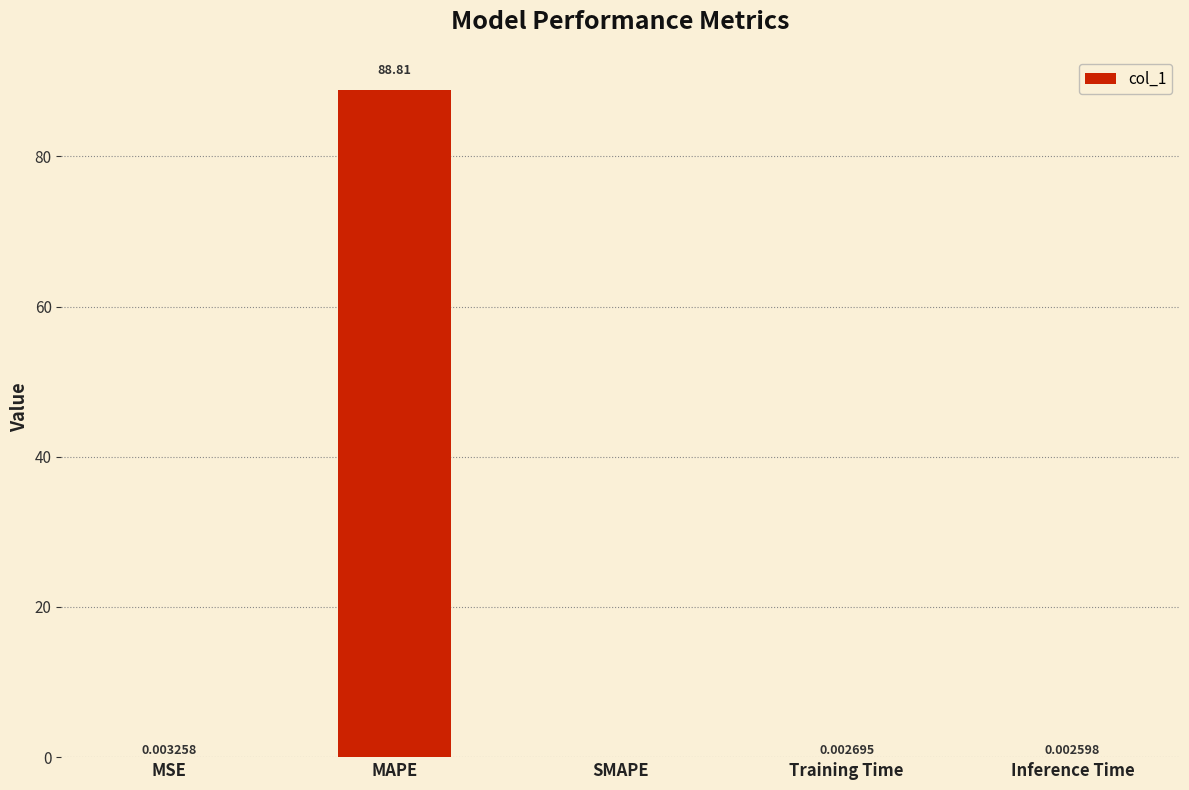

Between Inference Time and MAPE, which is larger?

MAPE